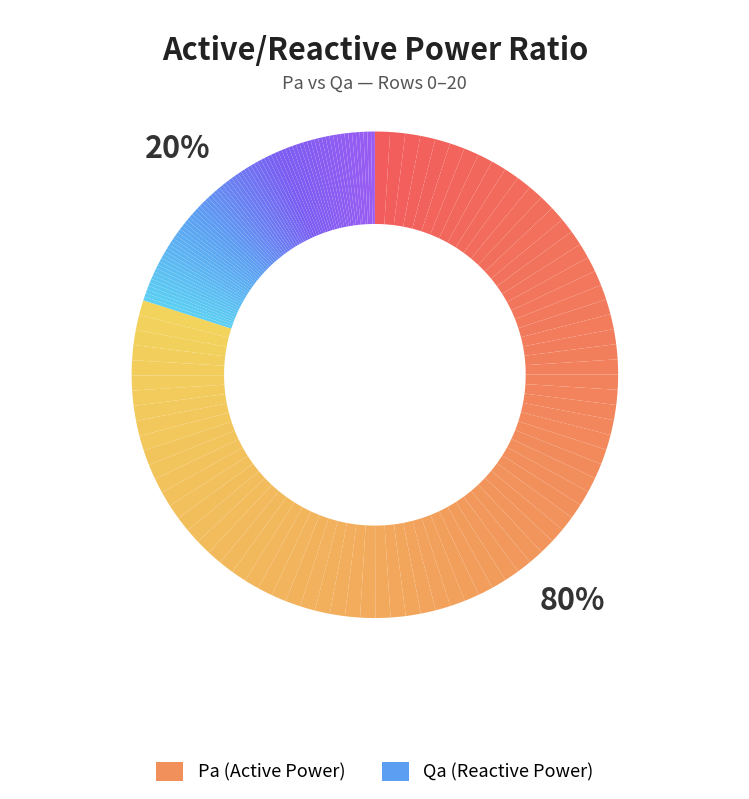

Which category has the biggest portion of the pie?

Pa